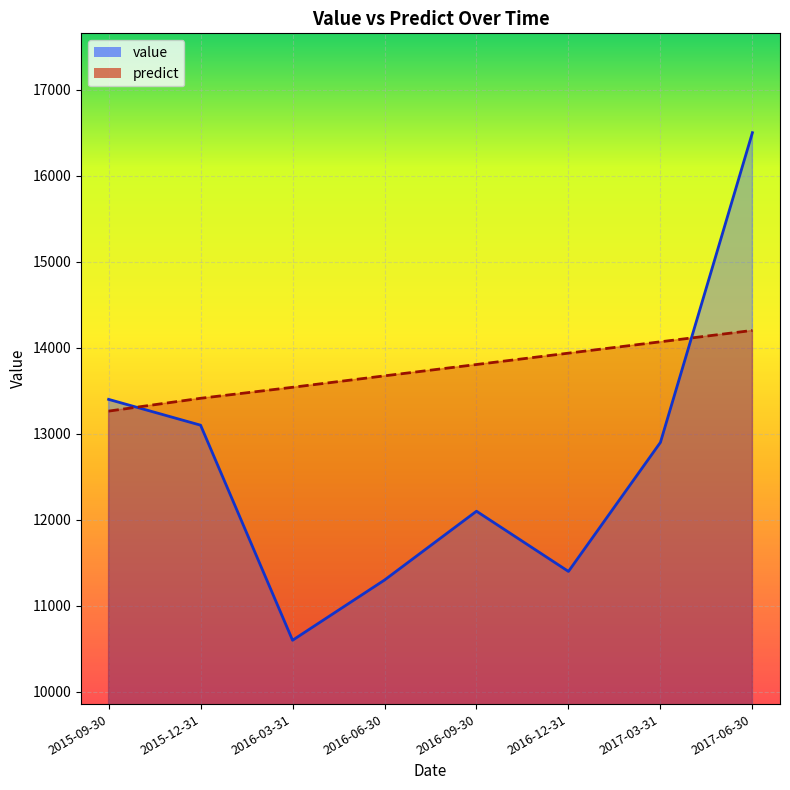

What is the total value across all series at 2017-03-31?

26969.3